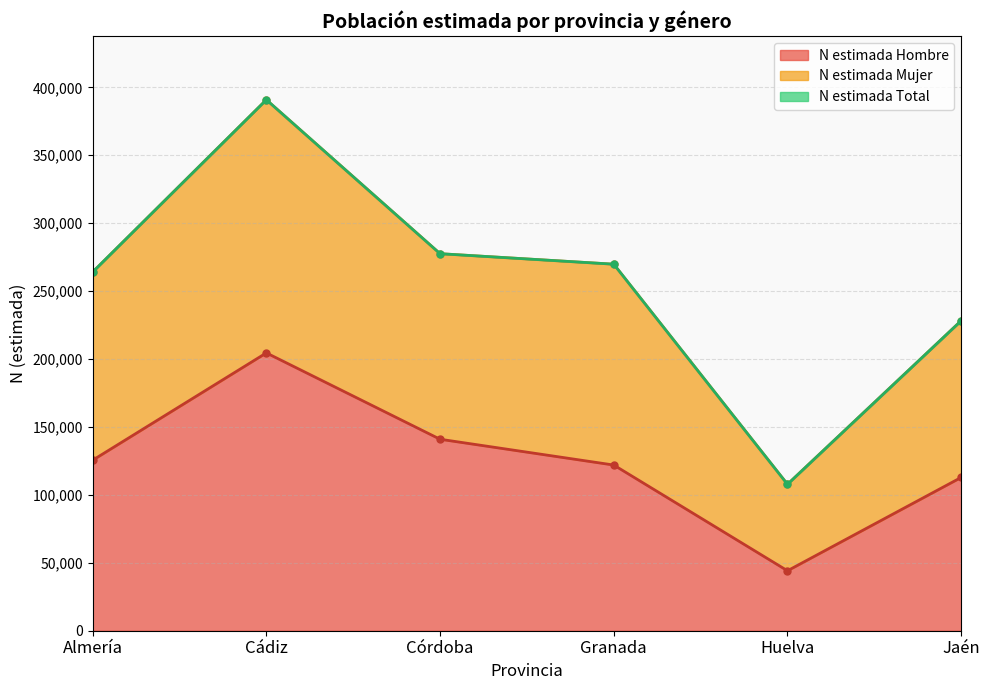

What is the label of the 5th point from the left?

Huelva